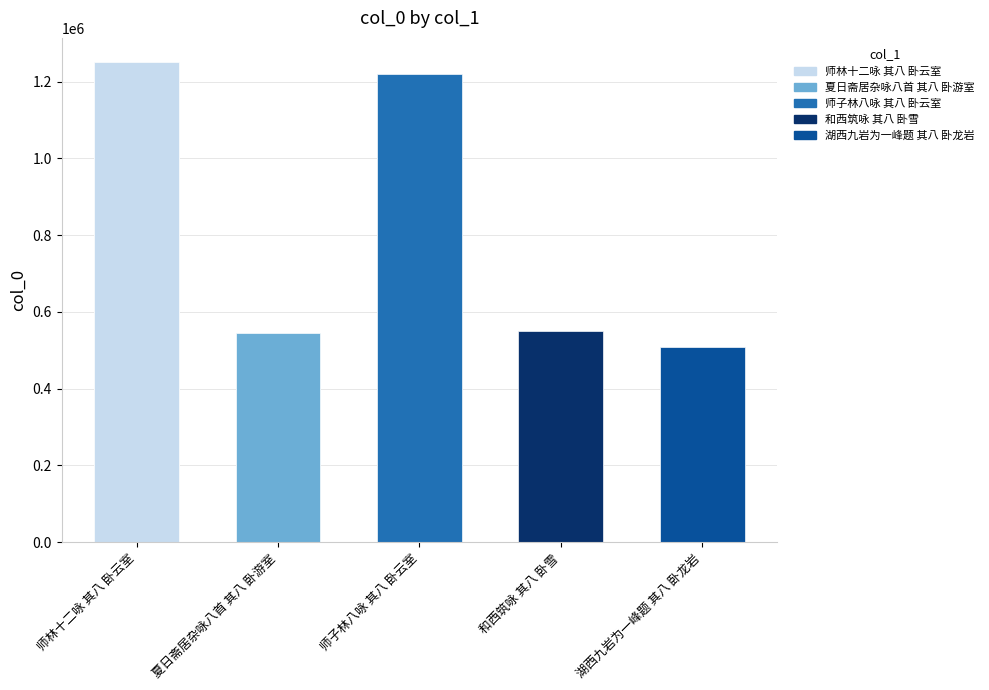

What is the label of the 3rd bar from the left?

师子林八咏 其八 卧云室